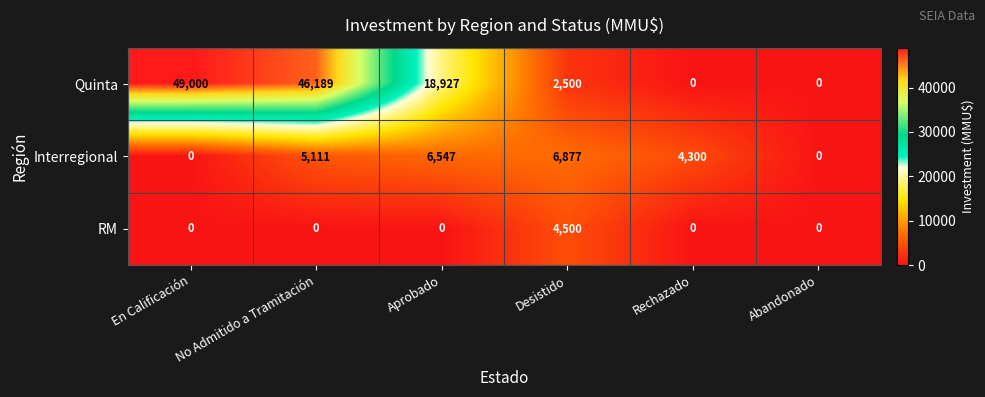

What is the spread (max minus min) of values at En Calificación?

49000